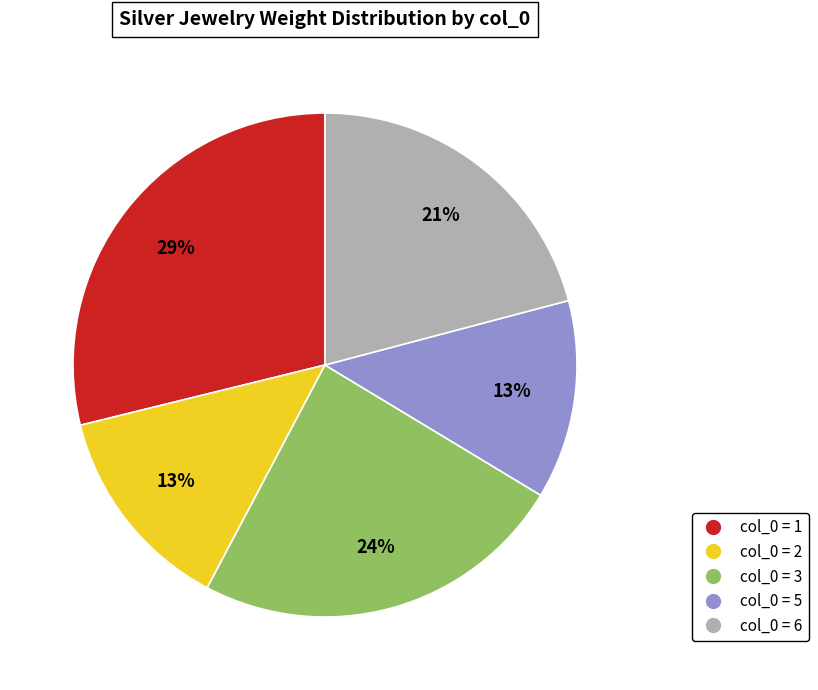

True or false: col_0 = 6 accounts for 26% of the total.

False